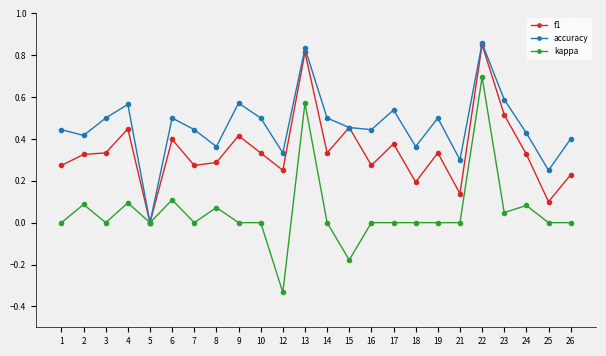

At which category does kappa reach its first local peak?

2